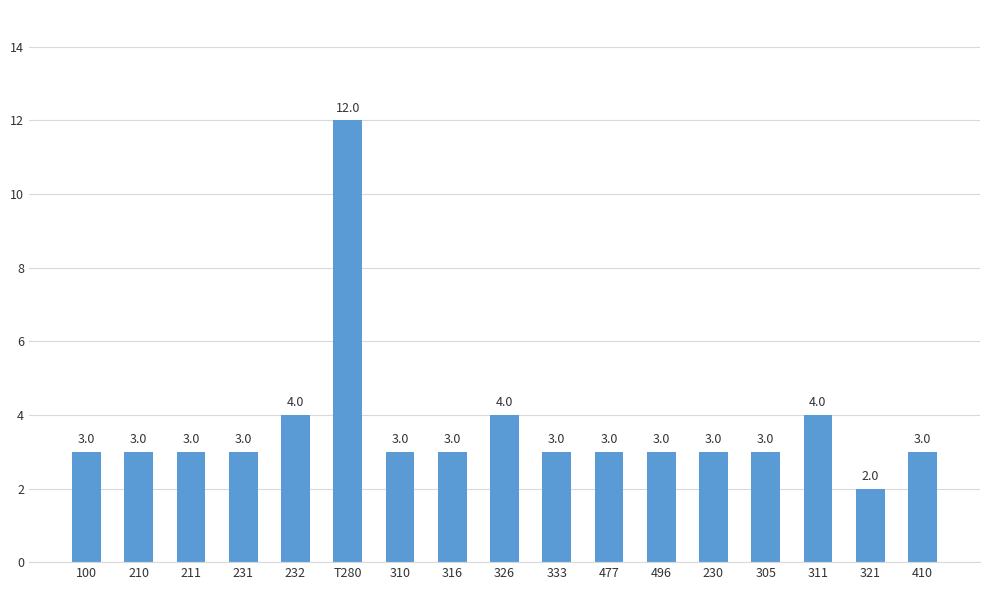

What is the label of the 4th bar from the right?

305